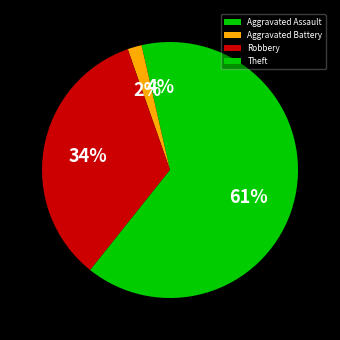

How many slices are in this pie chart?

4